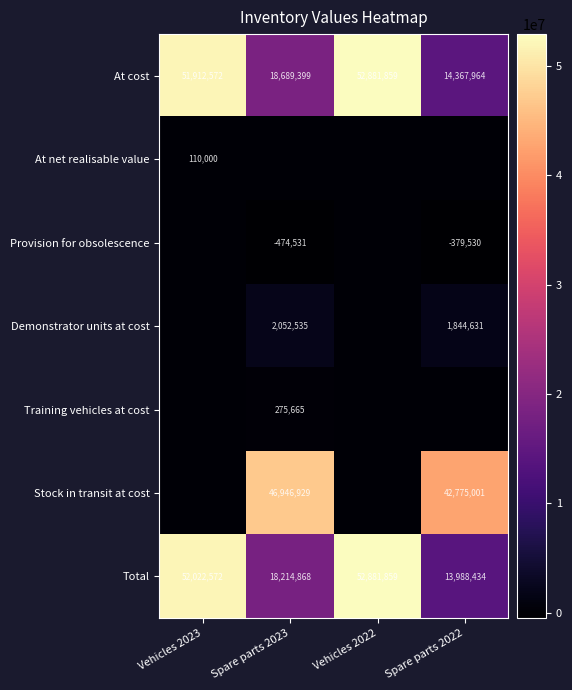

What is the difference between the maximum and second lowest values in the At cost series?

34192460